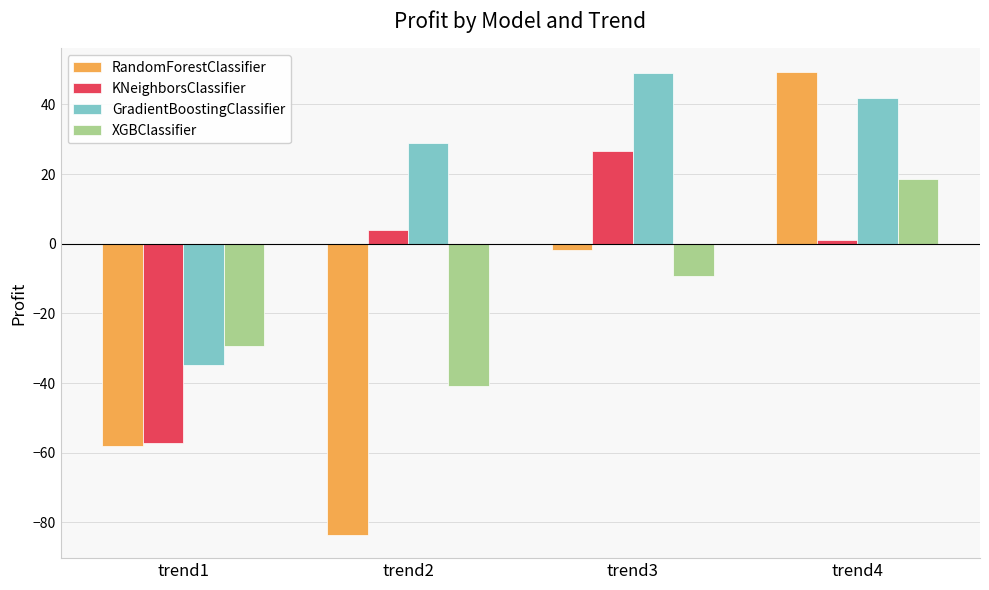

List the labels in order of GradientBoostingClassifier value, largest first.

trend3, trend4, trend2, trend1